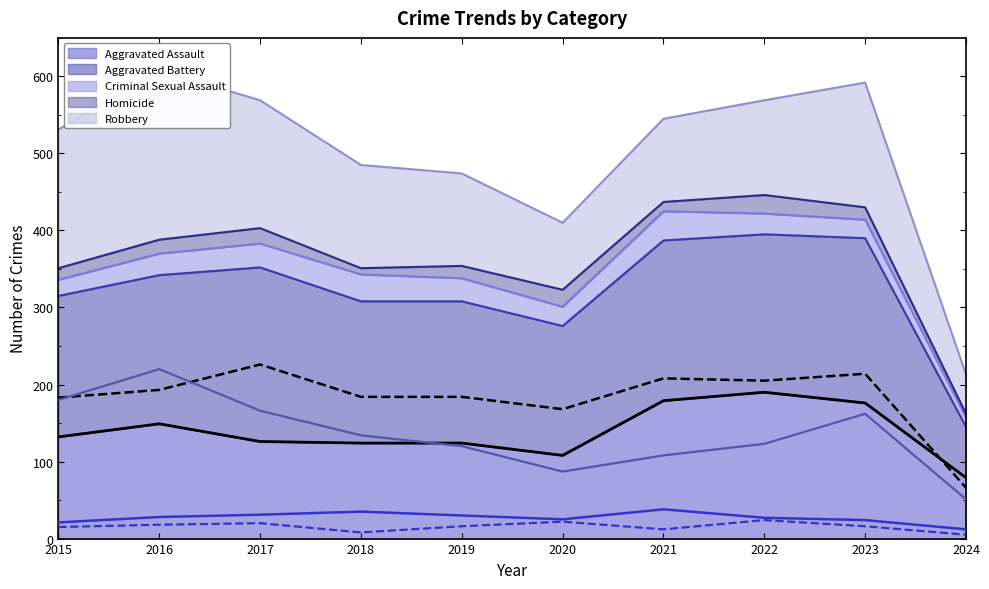

Between 2016 and 2018, which series saw the biggest shift?

Robbery